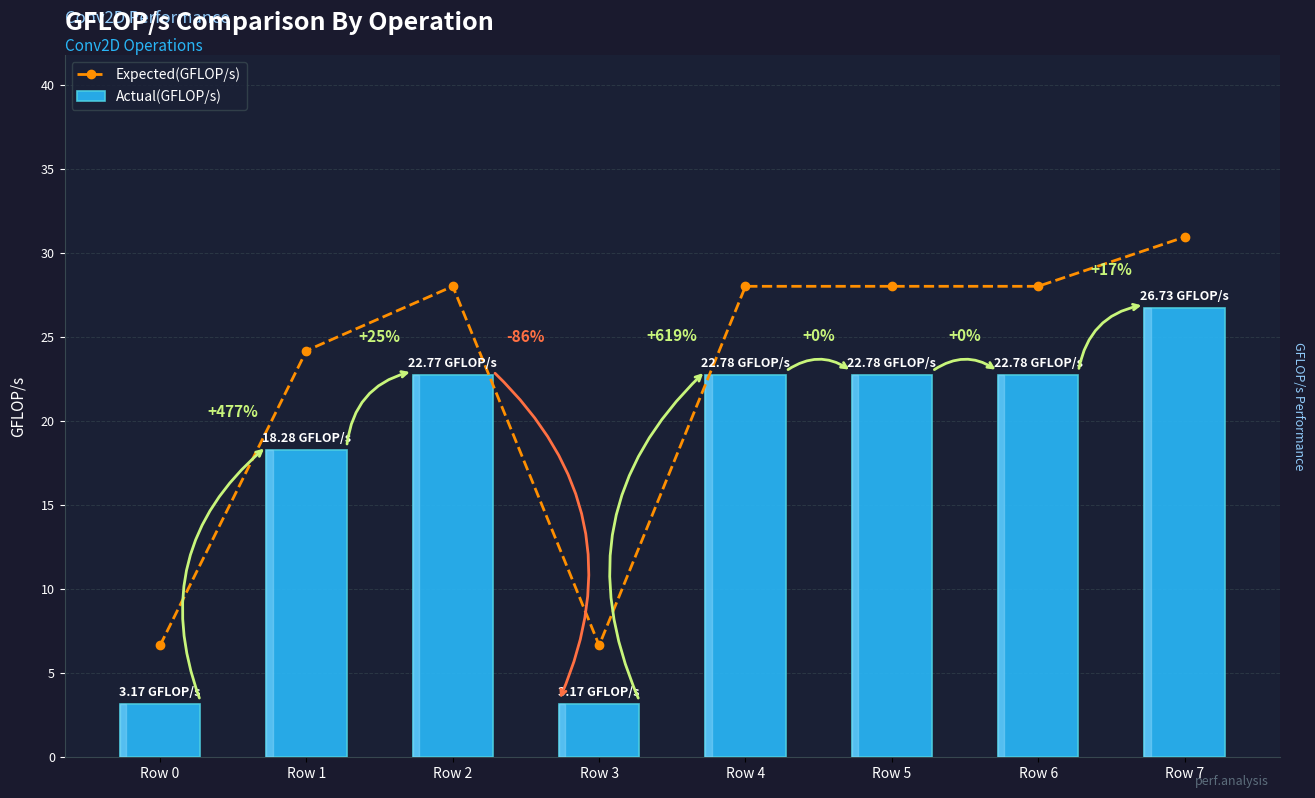

What is the lowest value of the Expected(GFLOP/s) series?

6.7